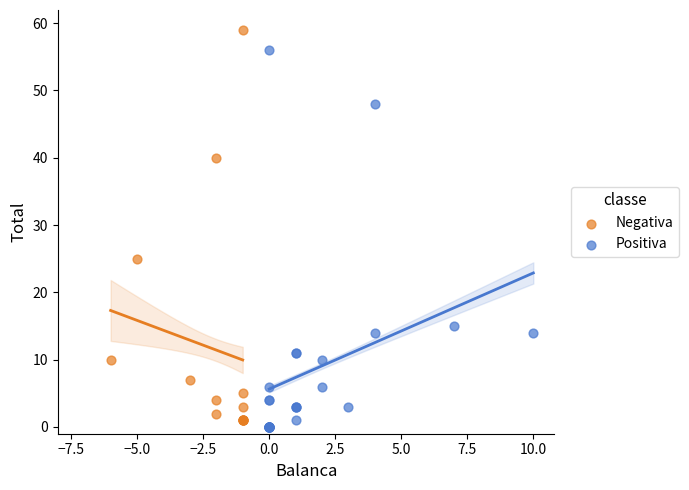

Which series reaches the maximum Y coordinate?

Negativa